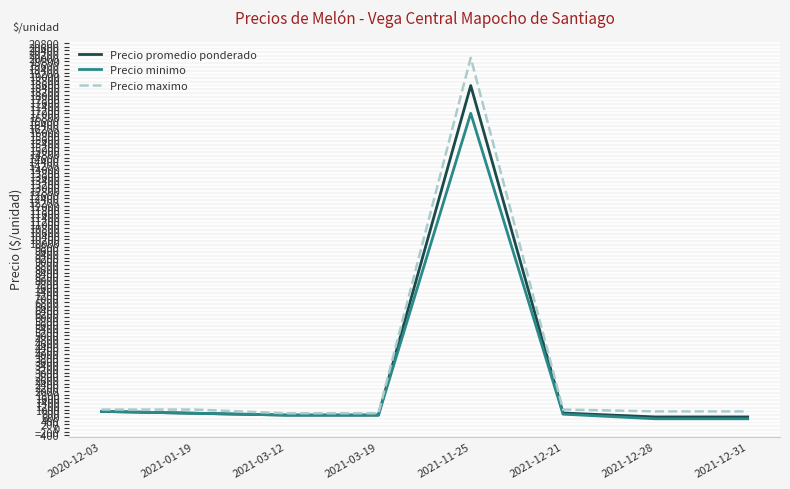

Which label corresponds to the largest value in the chart?

2021-11-25